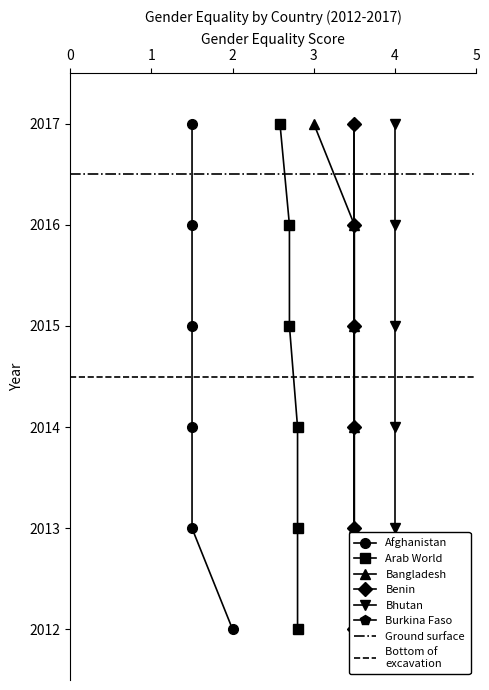

What is the sum of the Arab World values at 4 and 1?

5.5